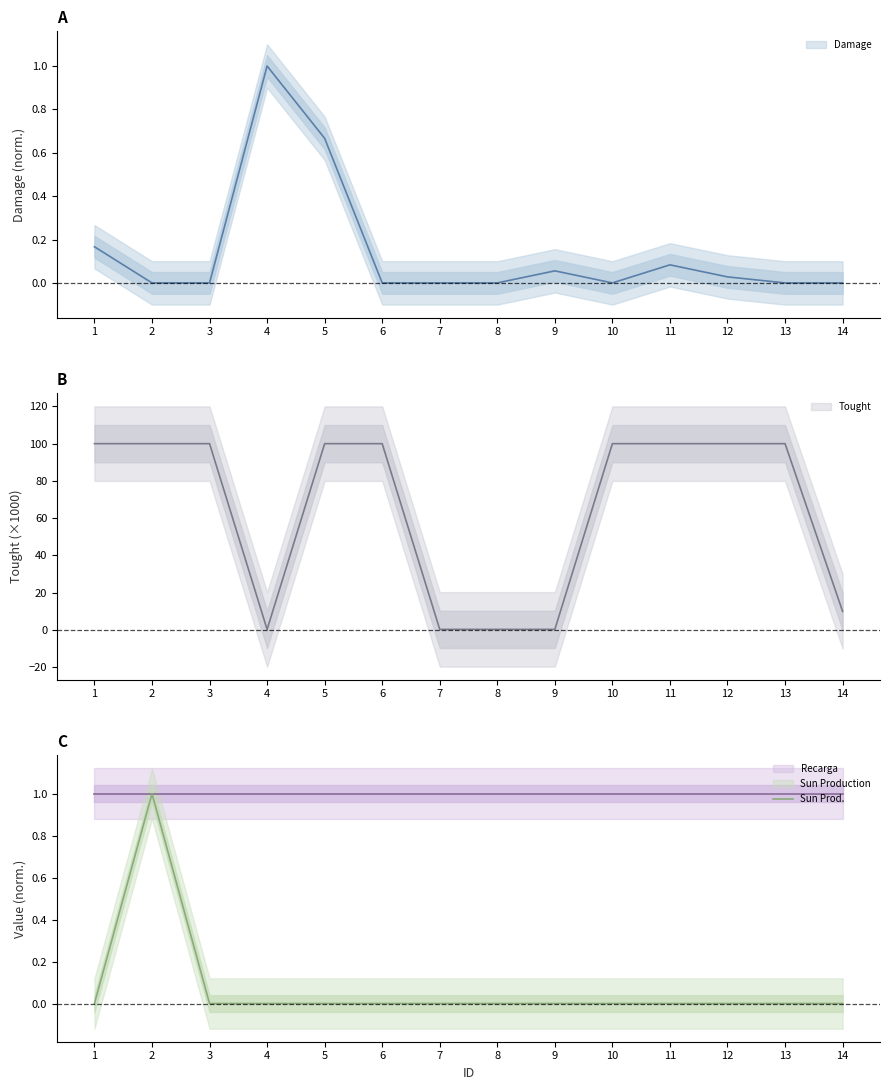

What is the total value across all series at 5?

101.7